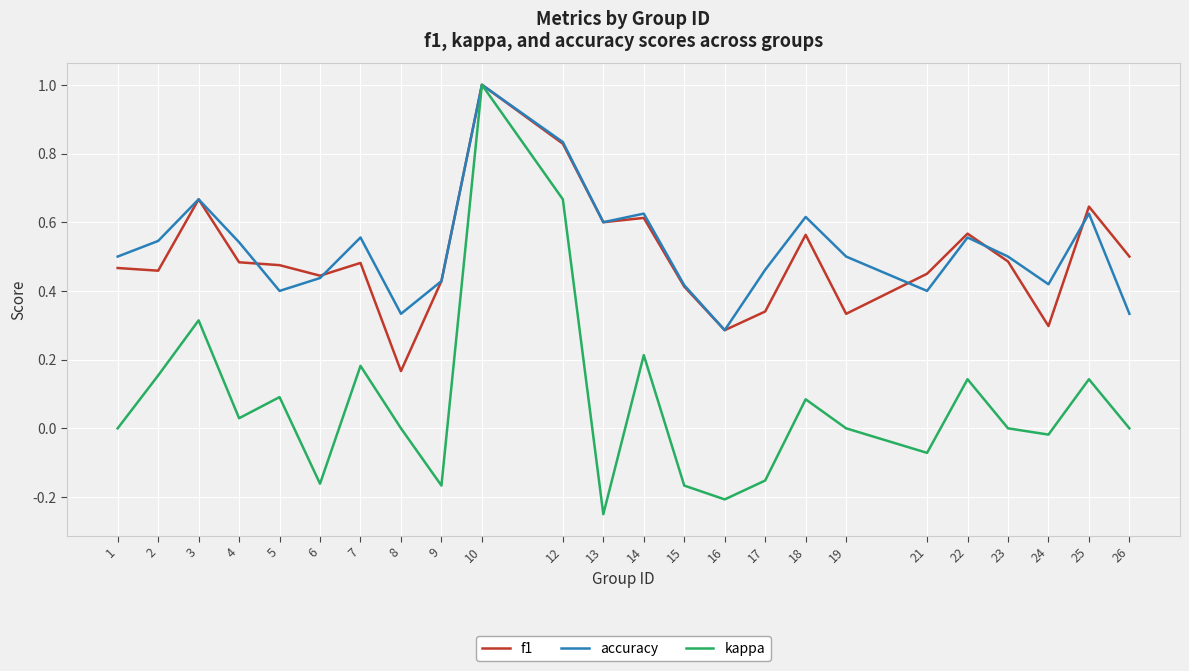

What is the greatest value displayed?

1.0